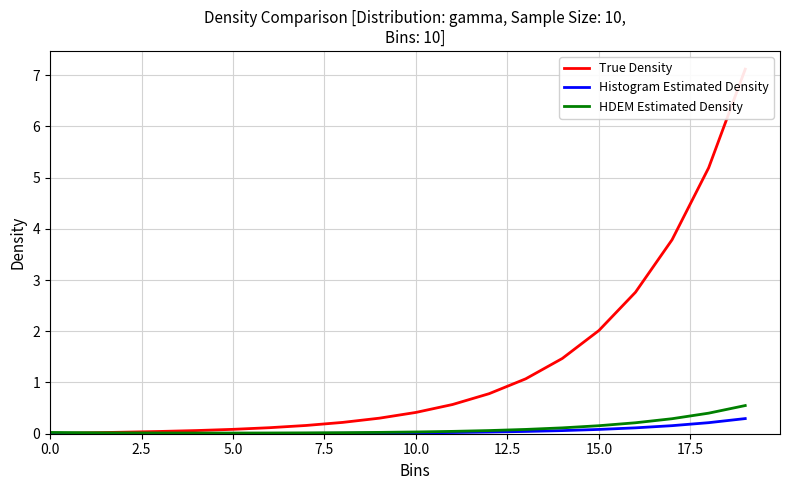

Which series has the largest total across all categories?

True Density